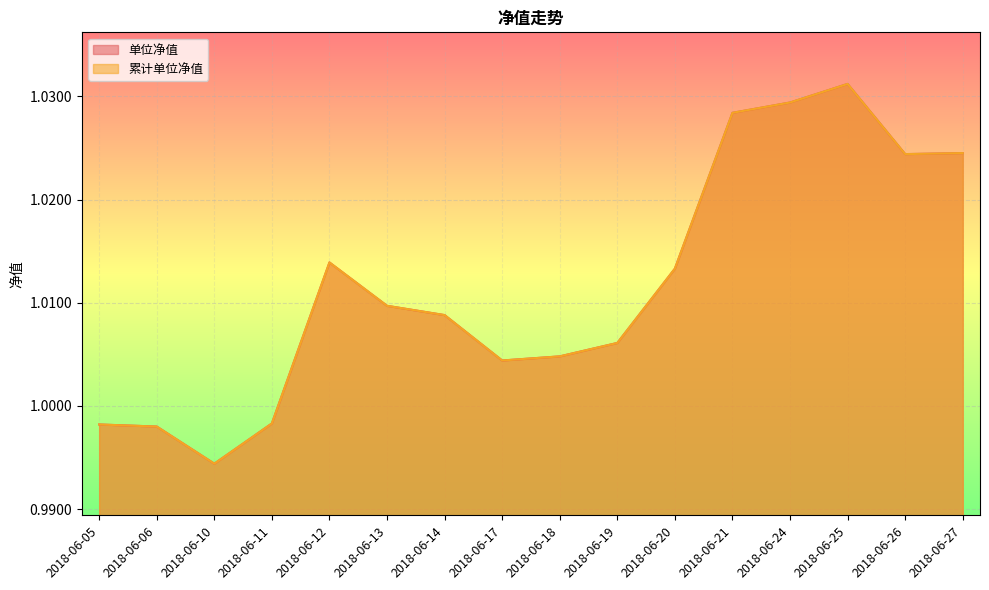

What is the average value of the 单位净值 series?

1.0